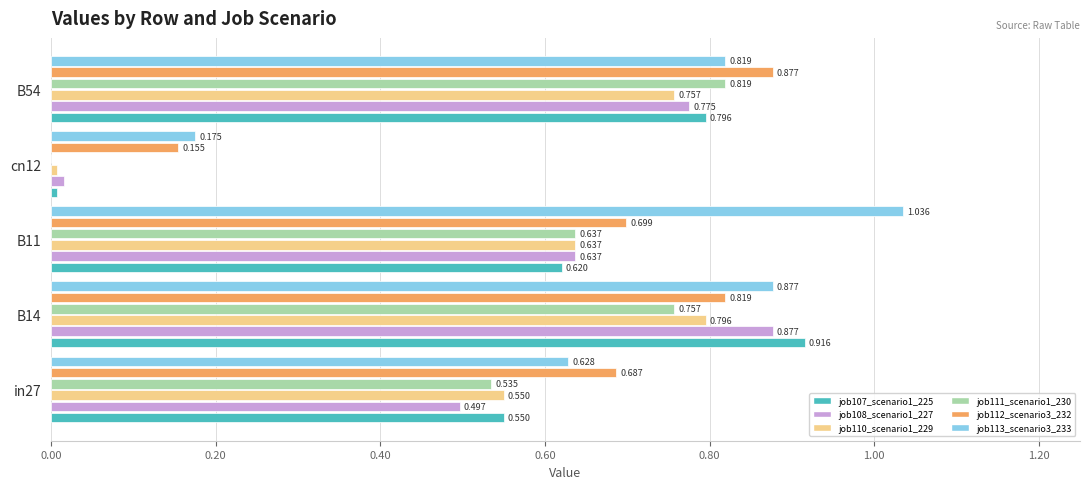

Is the value of job112_scenario3_232 at cn12 greater than the value of job110_scenario1_229 at B14?

No